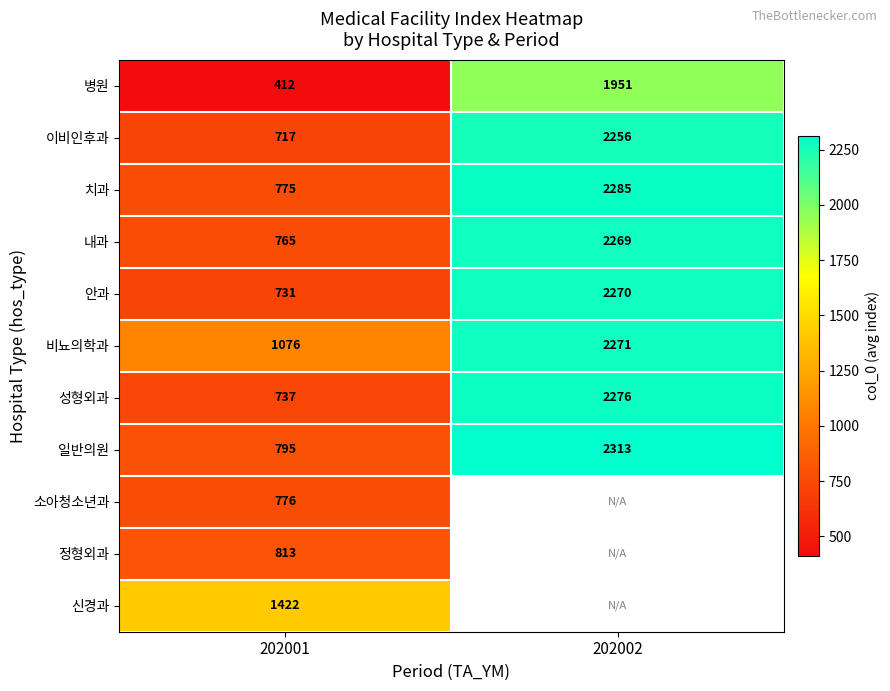

At how many categories does at least one series exceed 2274?

1